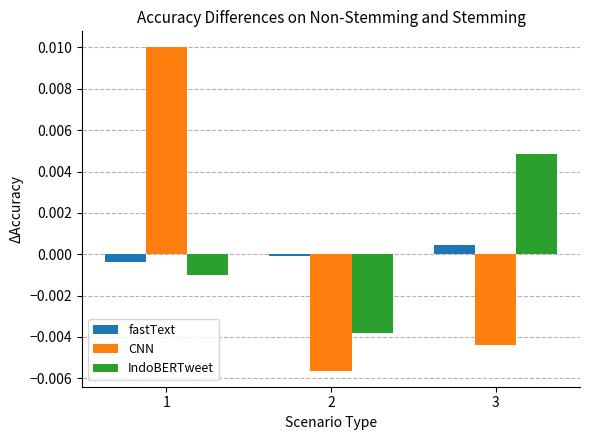

At which category is the sum across all series the highest?

1